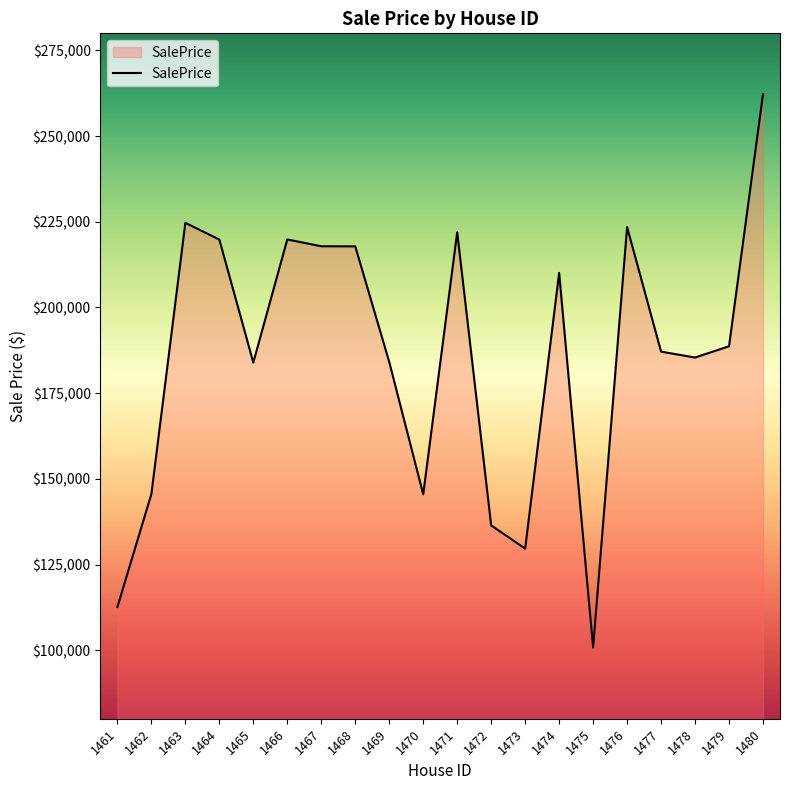

How many lines are shown in the chart?

1